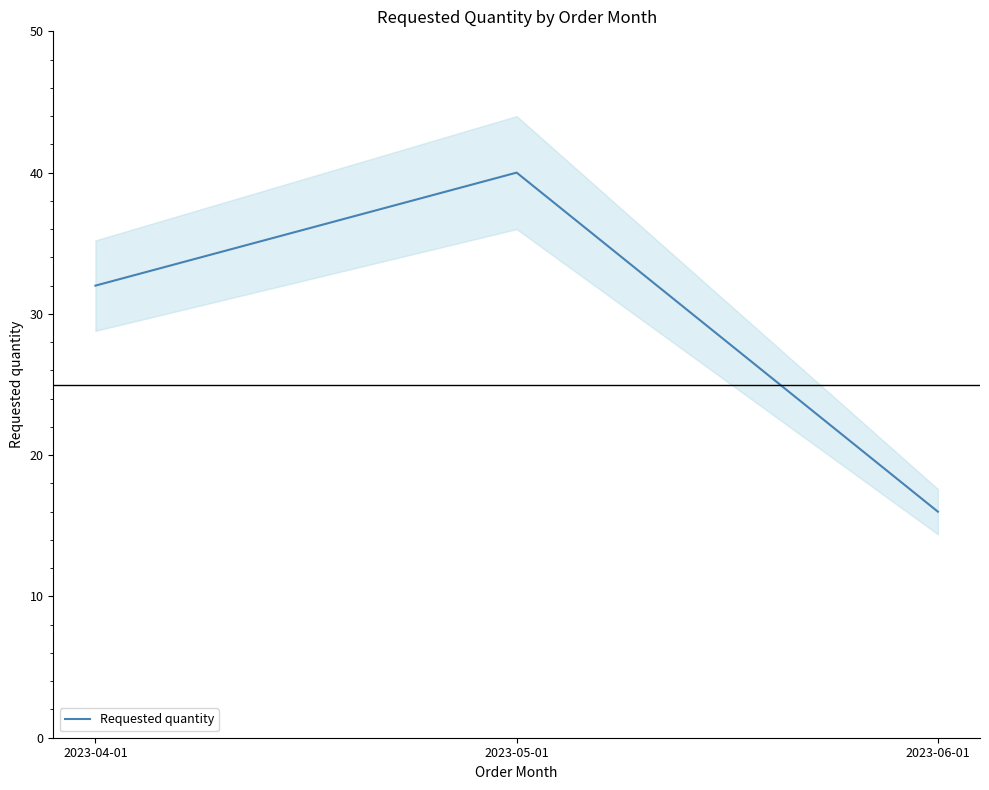

At which label does the data first exceed 32?

2023-05-01